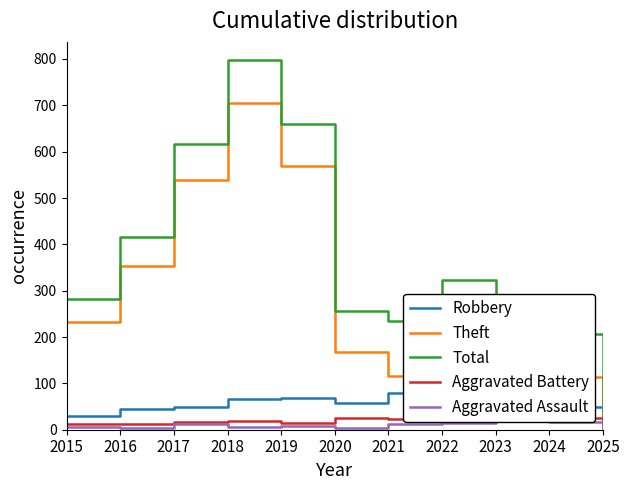

True or false: Aggravated Battery and Aggravated Assault intersect in this chart.

False